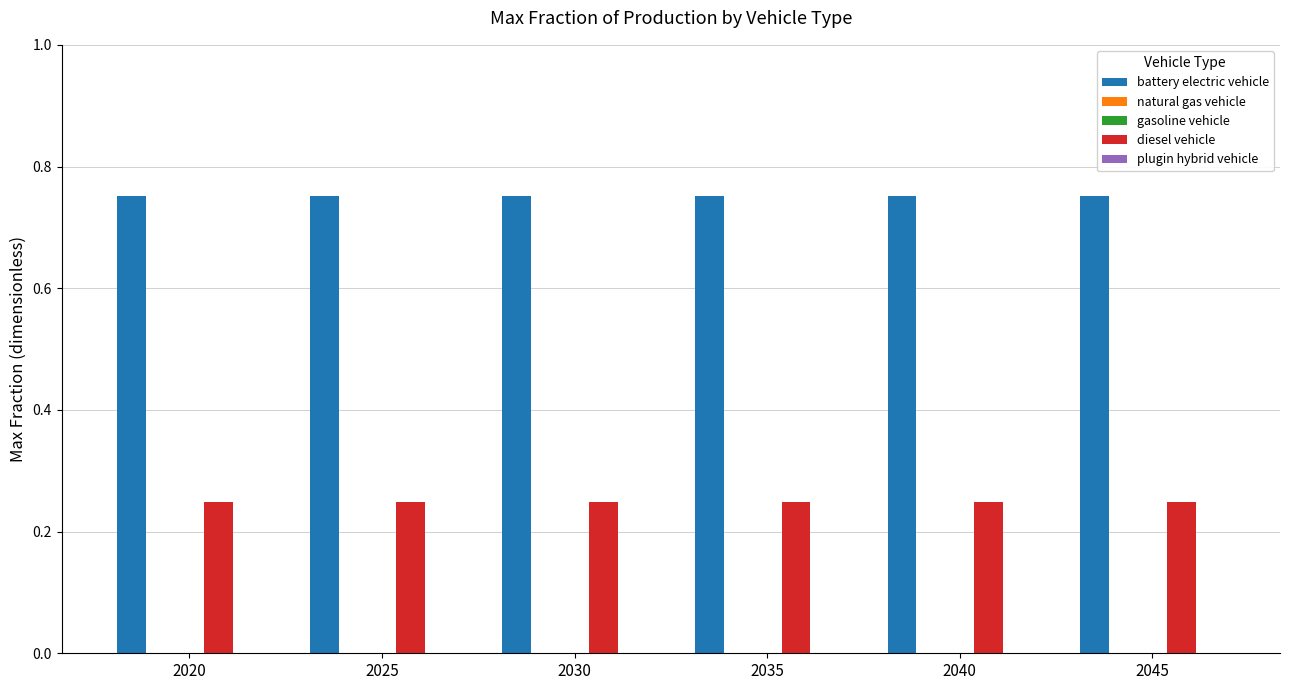

How many bars are there in each group?

5